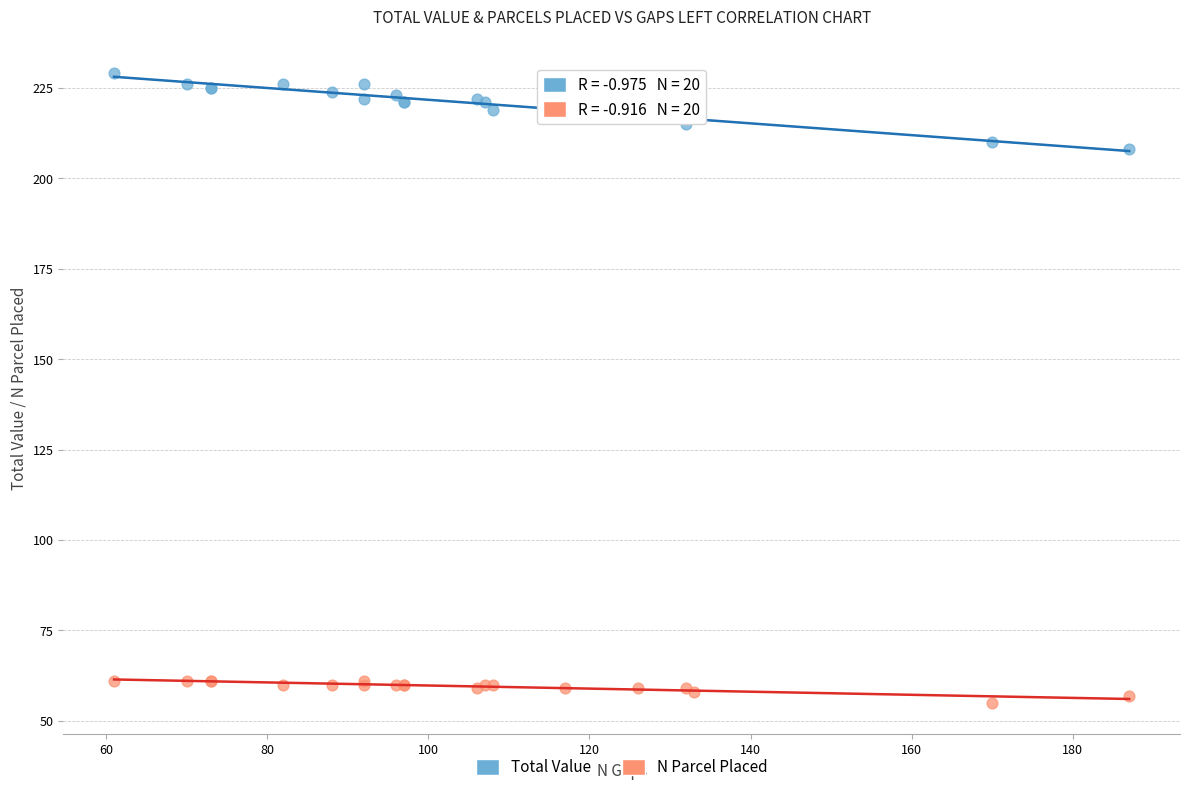

Across all series, what Y value is closest to 142?

208